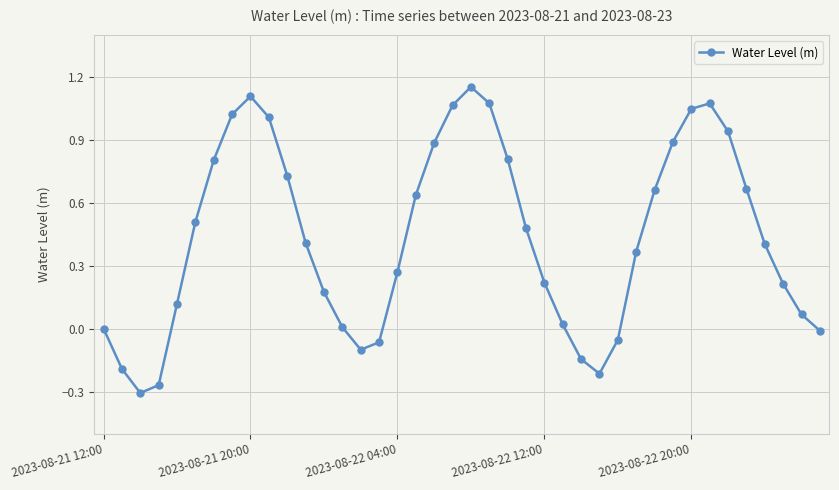

How many interior local peaks (higher than both neighbors) does the data have?

3